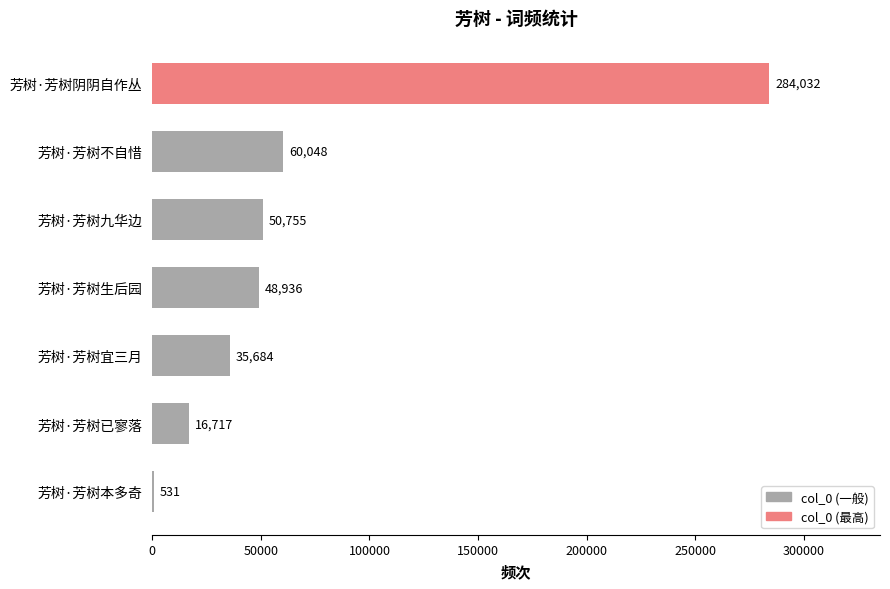

Which has a higher value, 芳树·芳树本多奇 or 芳树·芳树九华边?

芳树·芳树九华边